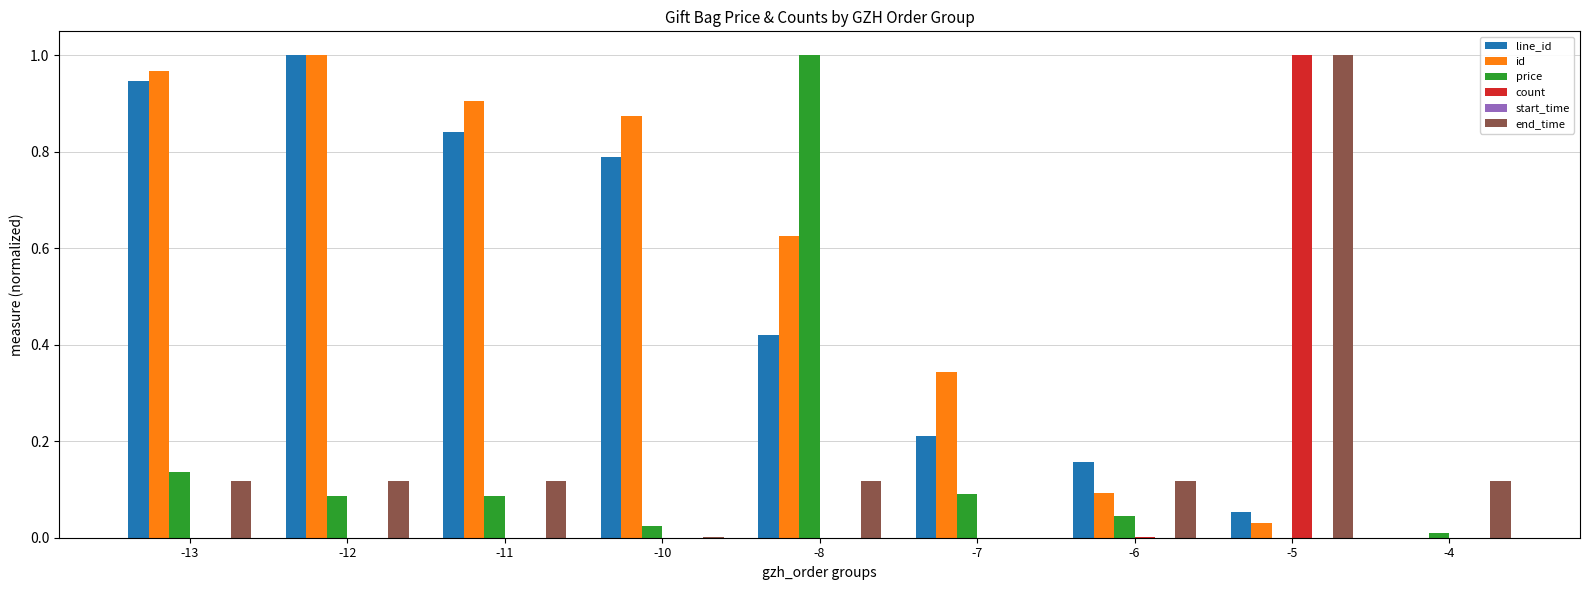

Is the value of id at -13 greater than the value of count at -12?

Yes